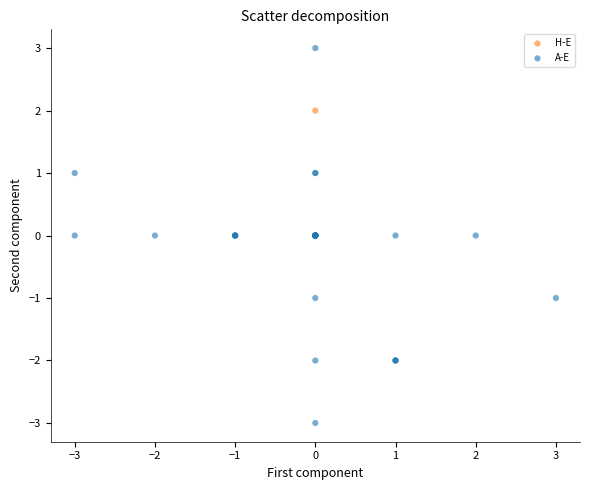

What are all the series names shown in the legend?

H-E, A-E